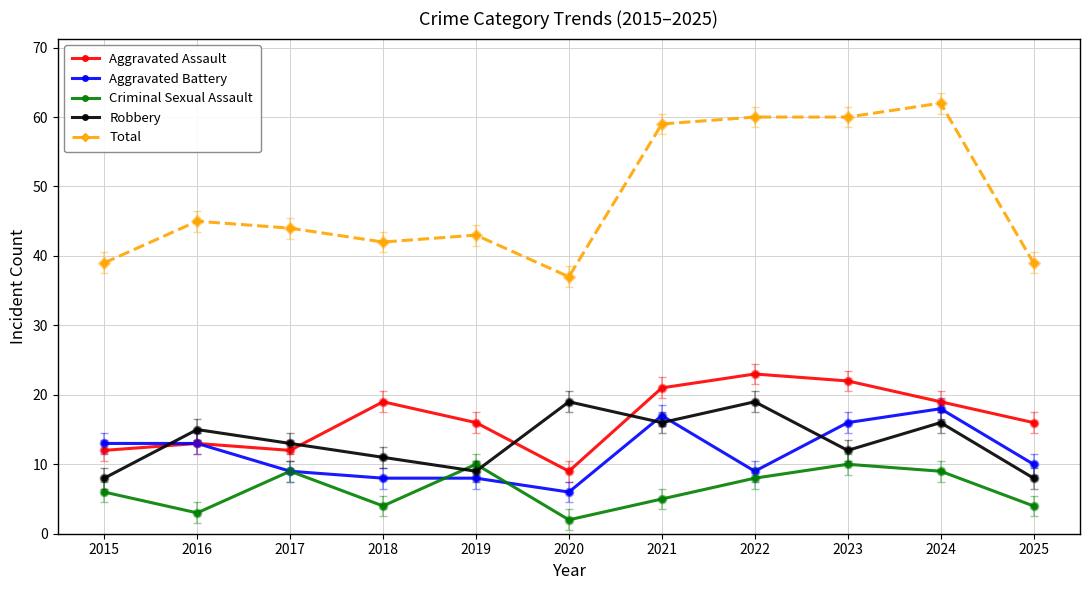

True or false: Total has a value of 44 at 2017.

True